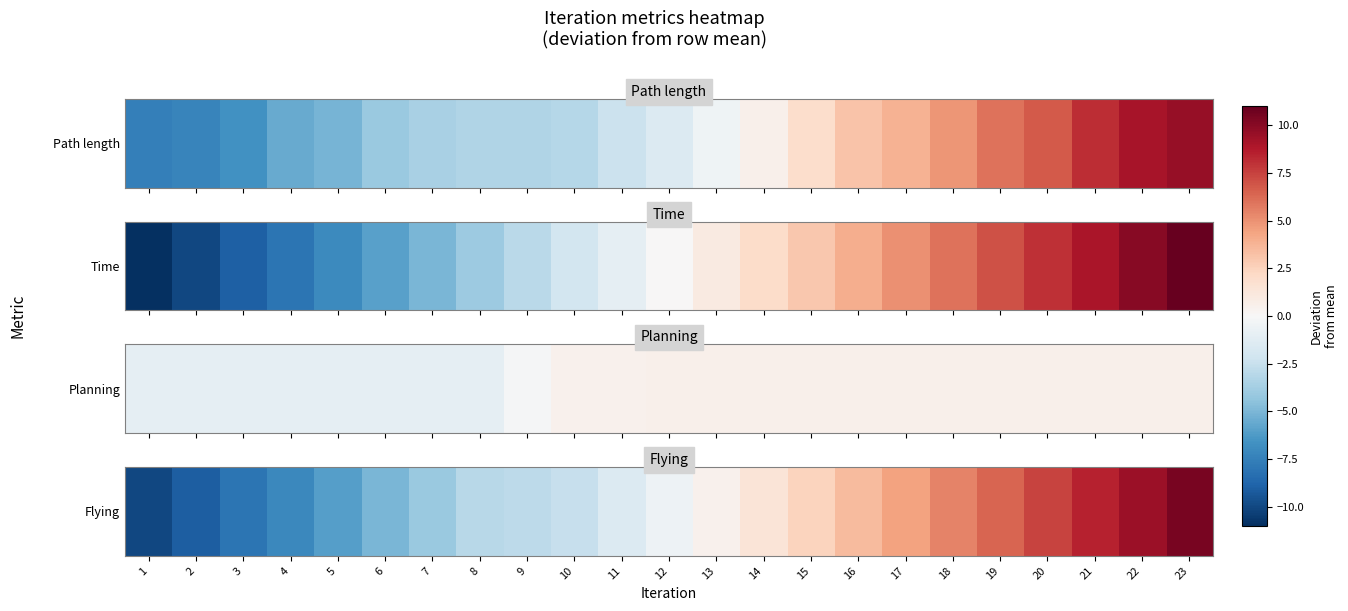

Reading left to right, what are all the values shown in this chart?

-10.0	-9.0	-8.1	-7.1	-6.1	-5.1	-4.1	-3.1	-2.9	-2.5	-1.5	-0.6	0.4	1.4	2.4	3.4	4.4	5.4	6.4	7.4	8.4	9.4	10.4